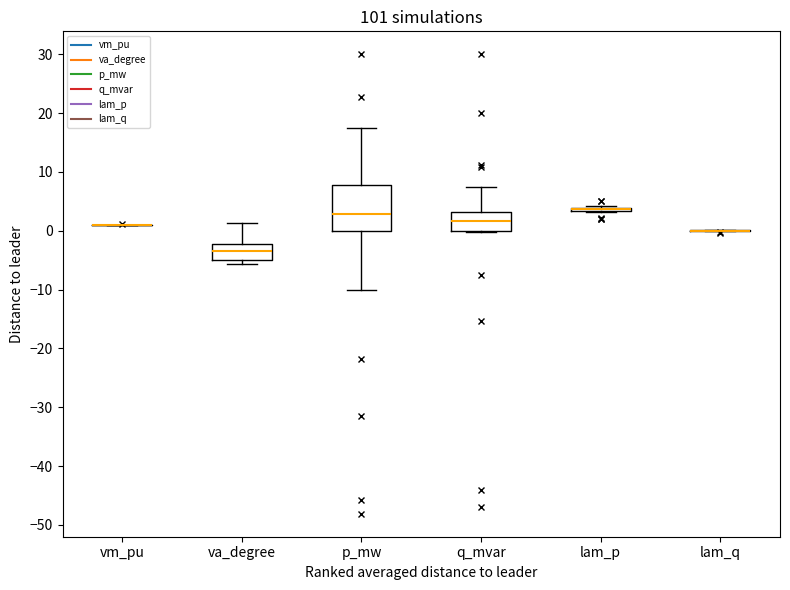

Which box is the tallest, from its lower edge to its upper edge?

p_mw